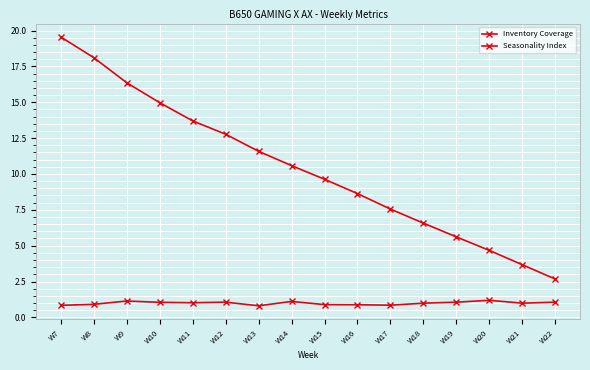

True or false: Seasonality Index and Inventory Coverage intersect in this chart.

False